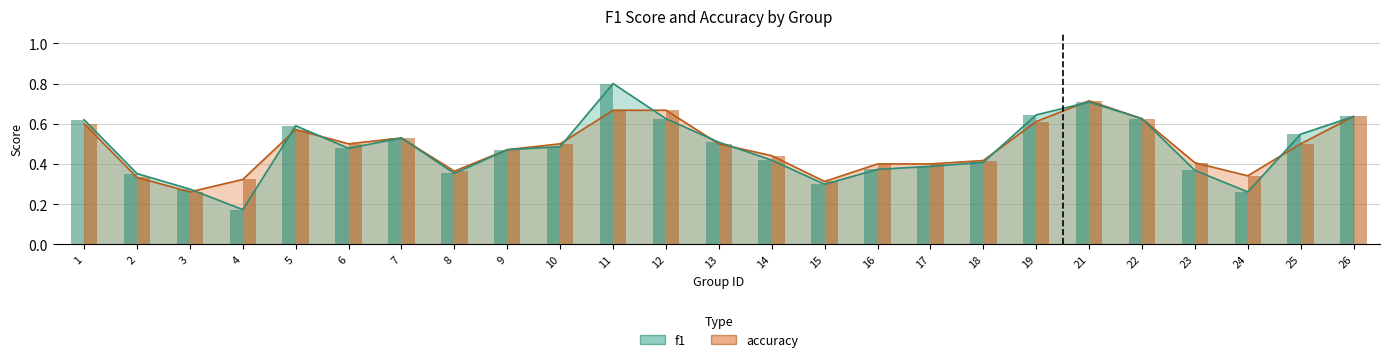

Rank the series by their average value, from highest to lowest.

accuracy, f1